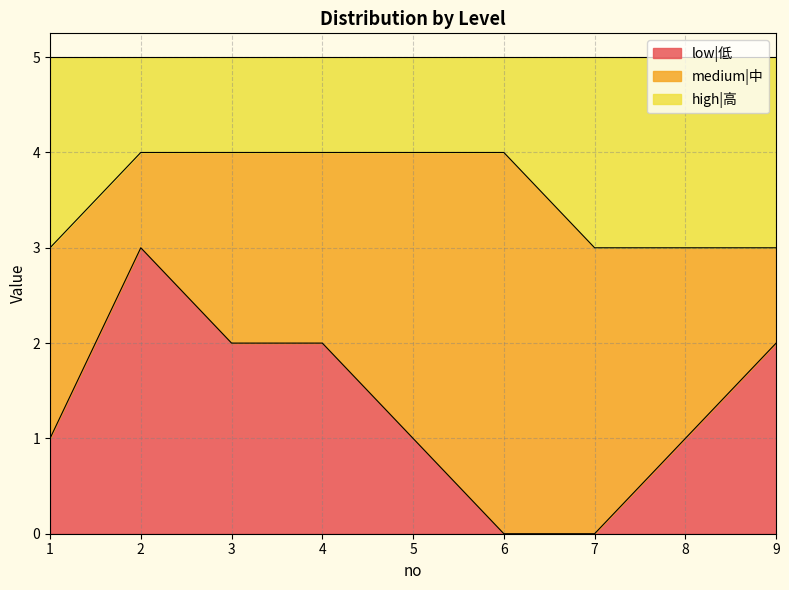

The low|低 series shows 2 at 4. True or false?

True